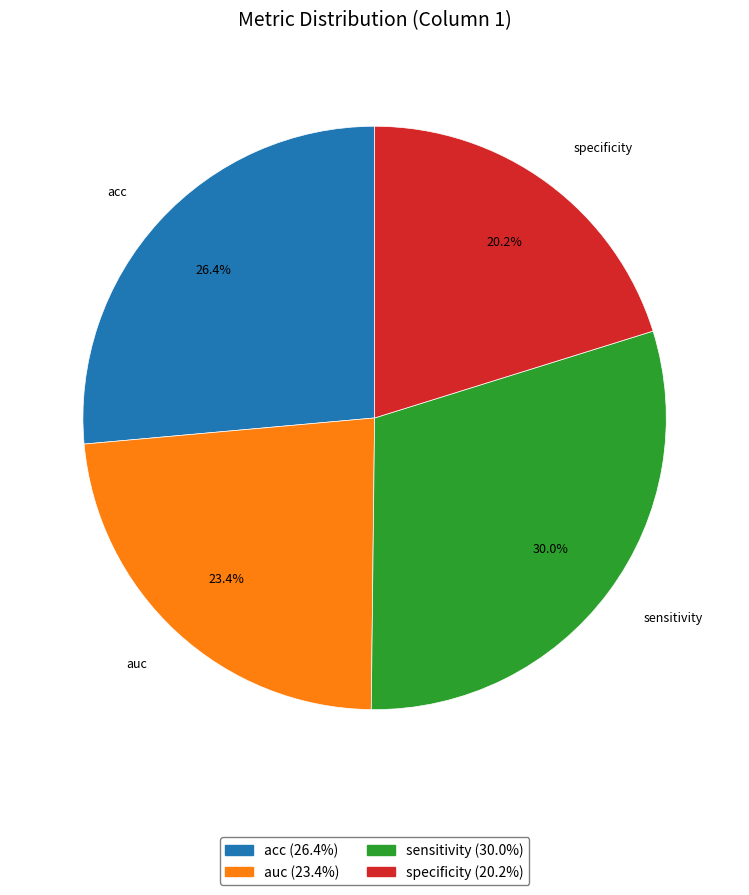

What is the smallest slice in the pie chart?

specificity